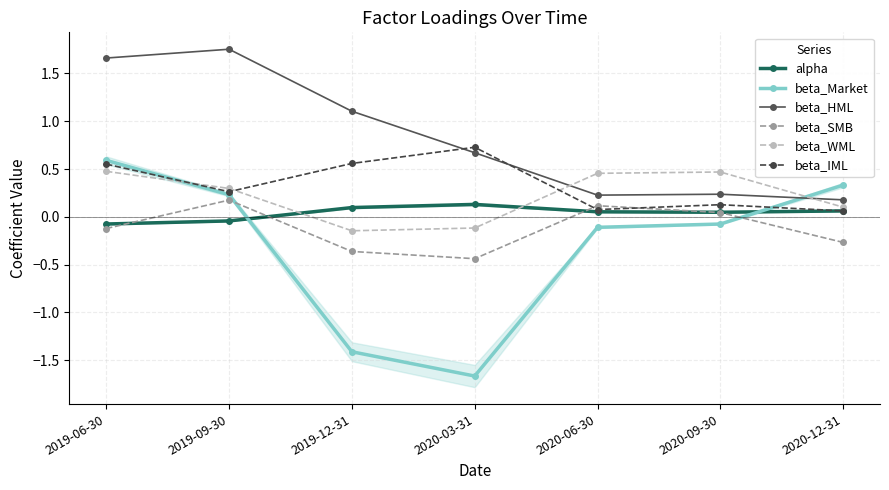

At which label does beta_IML reach its minimum?

2020-12-31